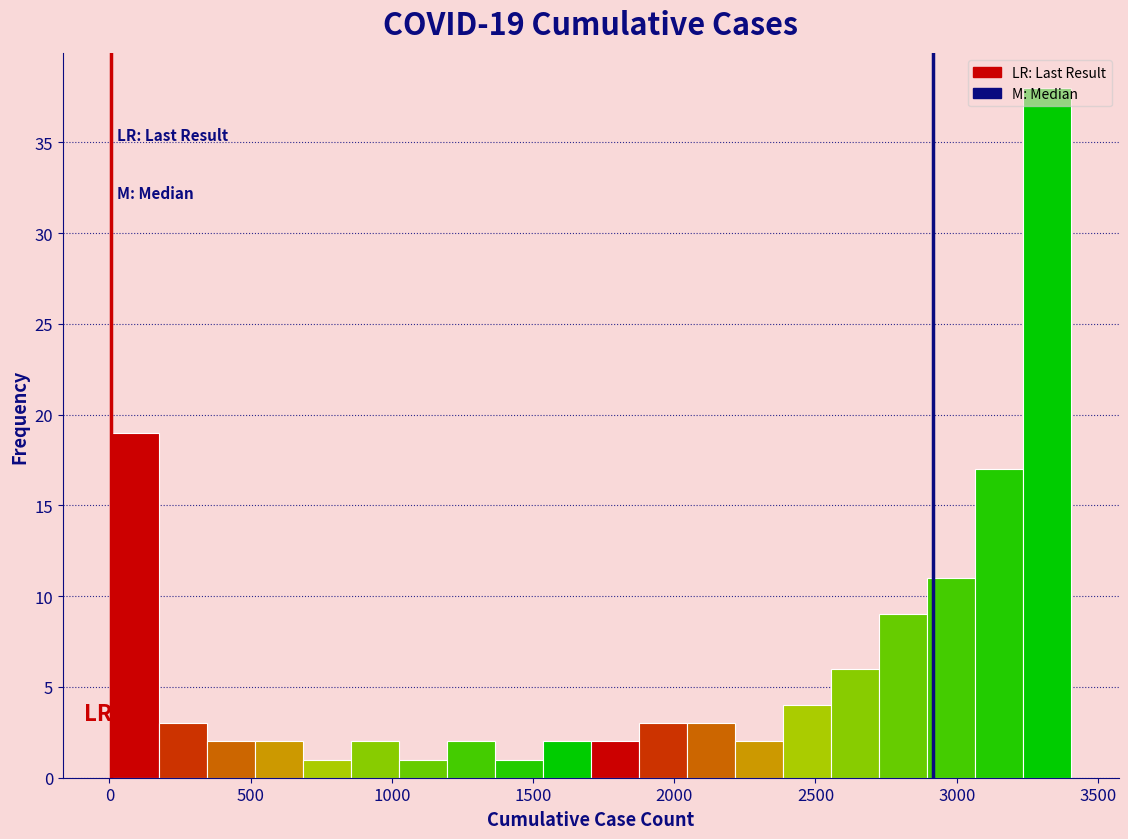

Around what value on the x-axis is the tallest bar? Give the approximate position of its centre, as read against the axis.

3300